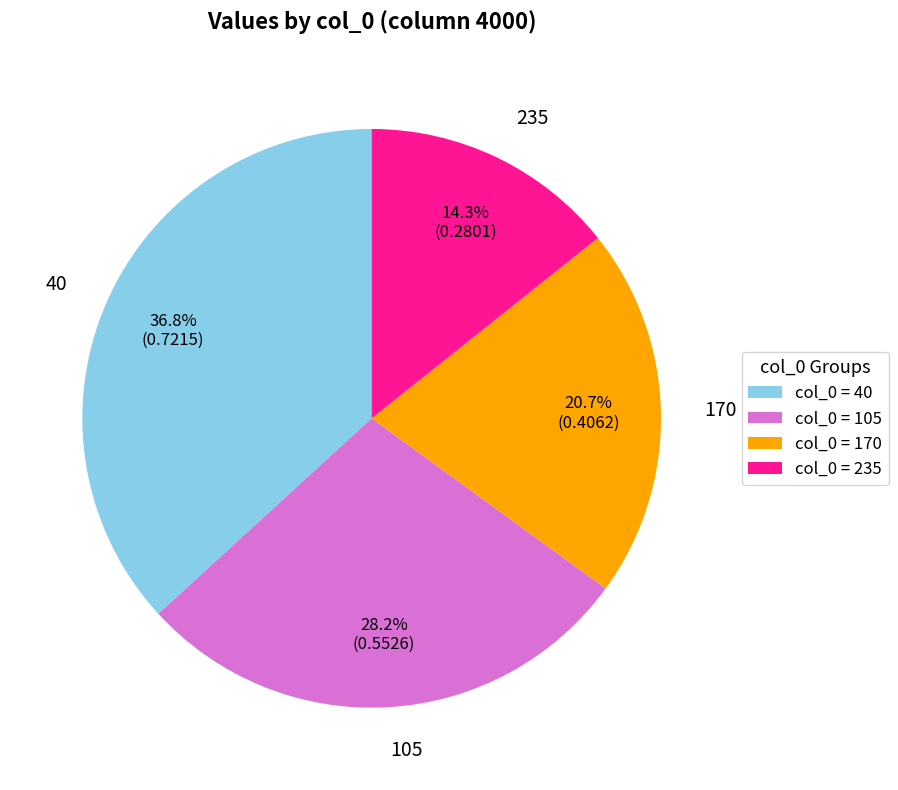

What percentage is the 170 slice, to the nearest percent?

21%